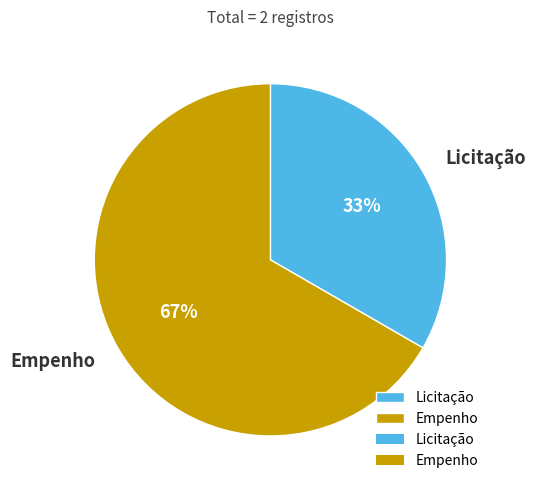

True or false: Licitação accounts for 46% of the total.

False